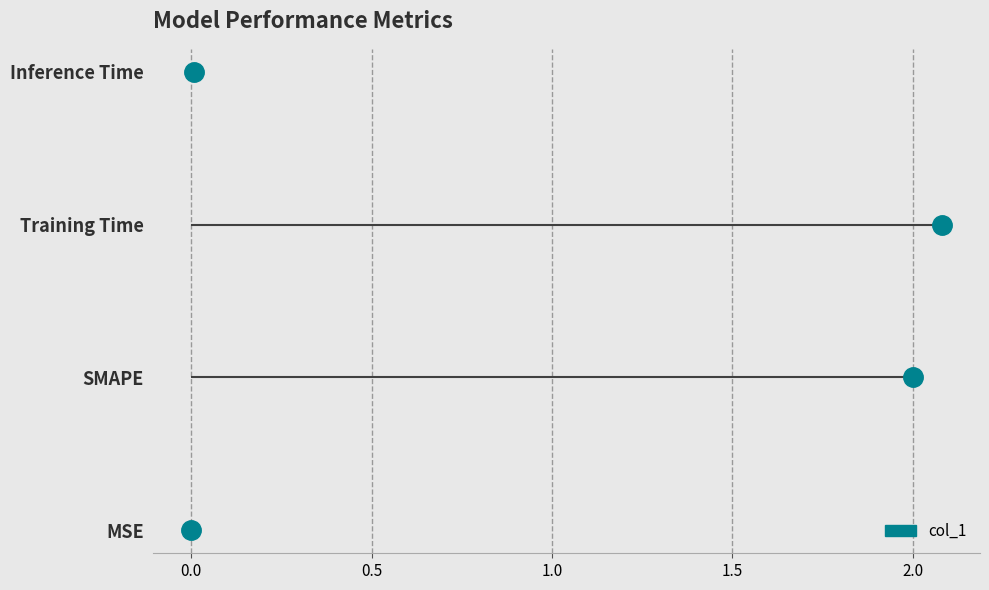

What is the maximum value shown in the chart?

2.1